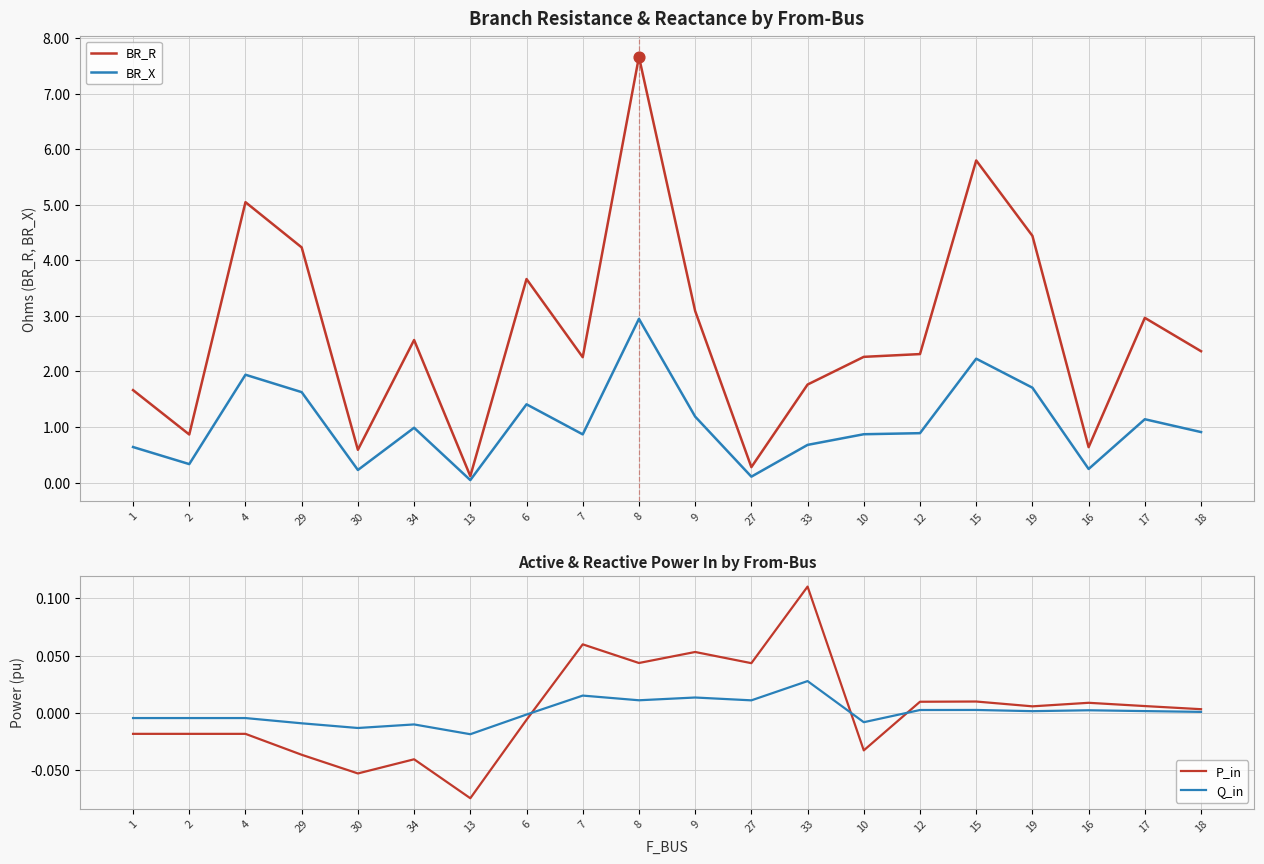

At which category is the sum across all series the highest?

8